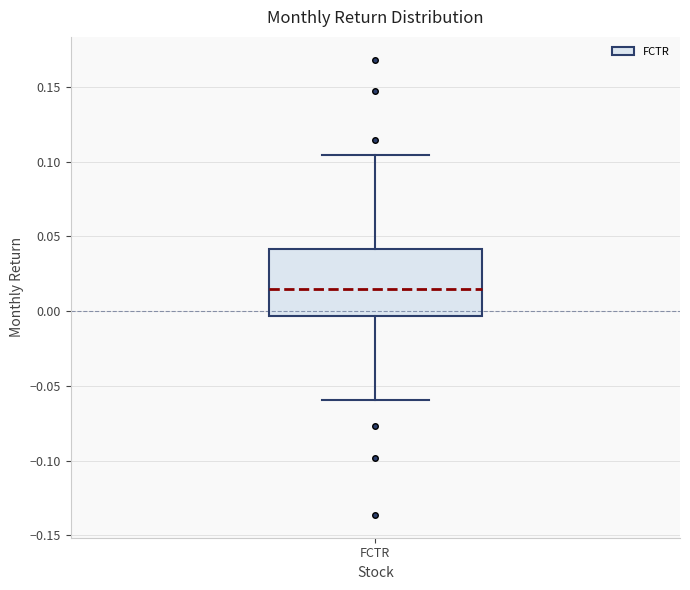

Transcribe this box plot: give where the median line is, the range the box spans, and where the two whiskers end, as read against the y-axis. The values are not printed on the chart, so give them approximately, as read against the axis.

median 0.015, box -0.005 to 0.040, whiskers -0.060 to 0.105